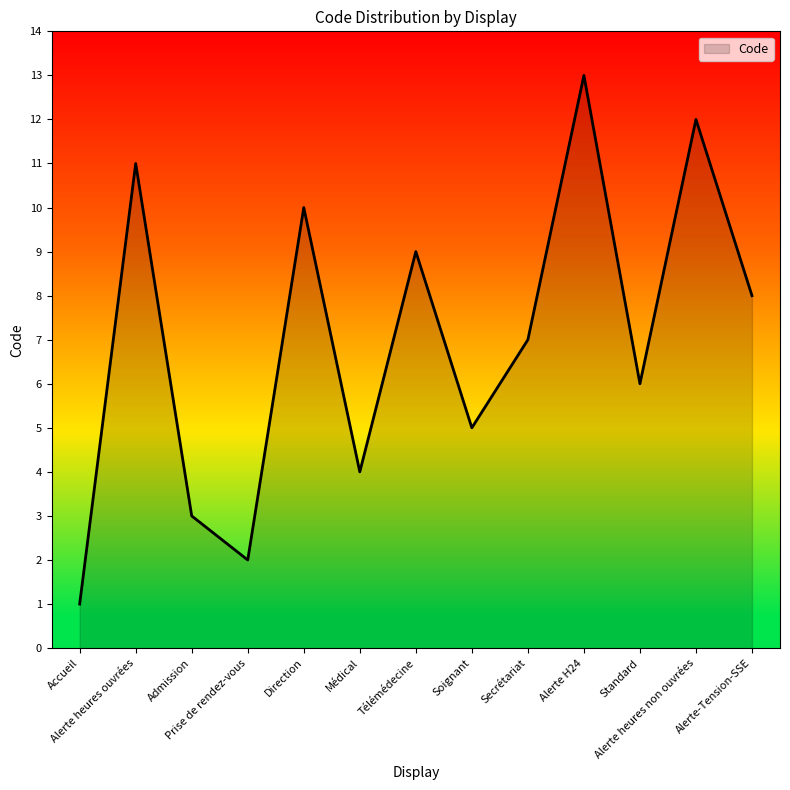

What is the greatest value displayed?

13